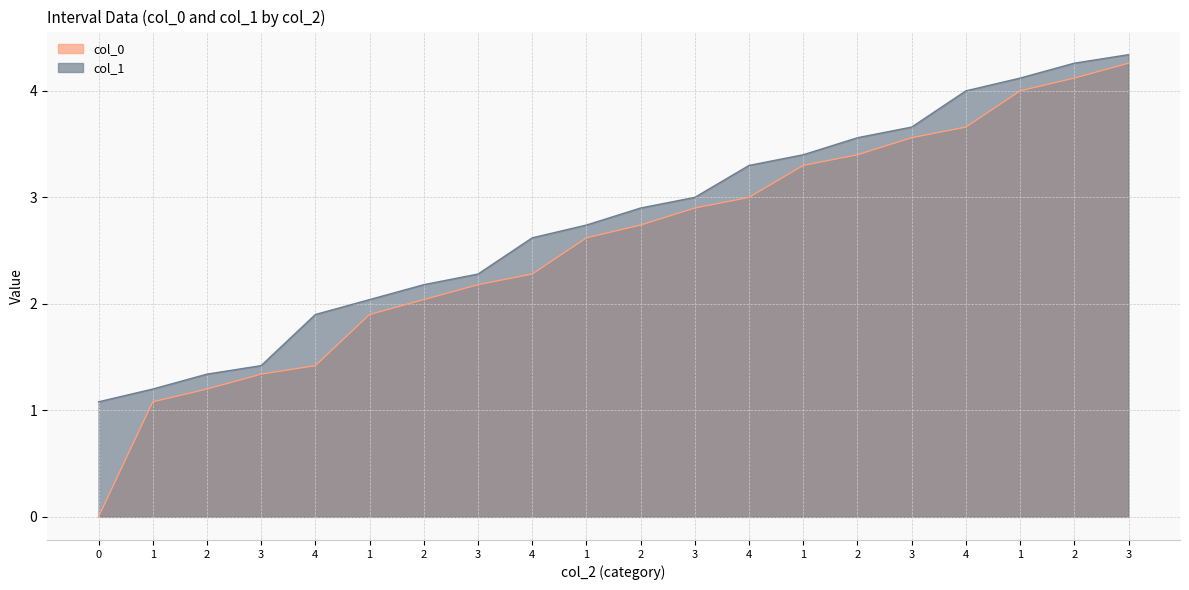

What is the label of the 17th point from the left?

4